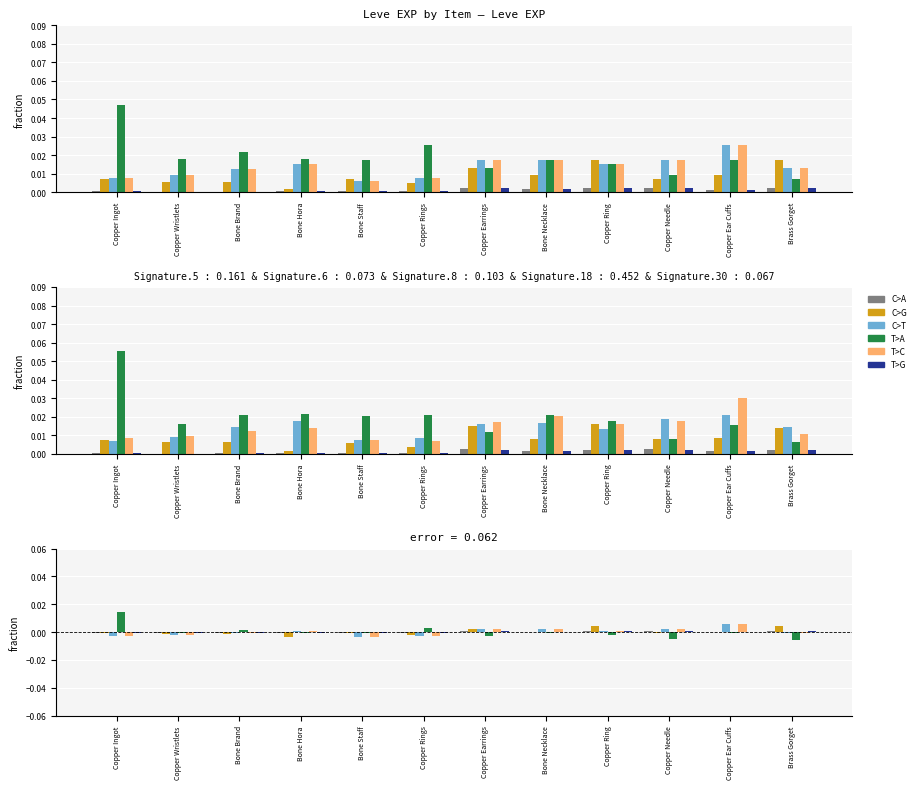

At which category does the chart reach its peak across all series?

Copper Ingot